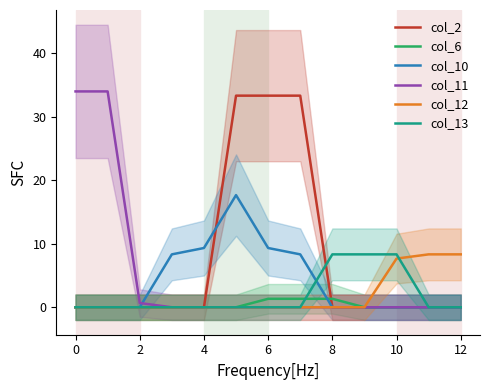

Reading right to left, what are all the values shown in this chart?

col_2: 0.0	0.0	0.0	0.0	0.0	33.3	33.3	33.3	0.0	0.0	0.0	0.0	0.0
col_6: 0.0	0.0	0.0	0.0	1.3	1.3	1.3	0.0	0.0	0.0	0.0	0.0	0.0
col_10: 0.0	0.0	0.0	0.0	0.0	8.3	9.3	17.7	9.3	8.3	0.0	0.0	0.0
col_11: 0.0	0.0	0.0	0.0	0.0	0.0	0.0	0.0	0.0	0.0	0.7	34.0	34.0
col_12: 8.3	8.3	7.7	0.0	0.0	0.0	0.0	0.0	0.0	0.0	0.0	0.0	0.0
col_13: 0.0	0.0	8.3	8.3	8.3	0.0	0.0	0.0	0.0	0.0	0.0	0.0	0.0